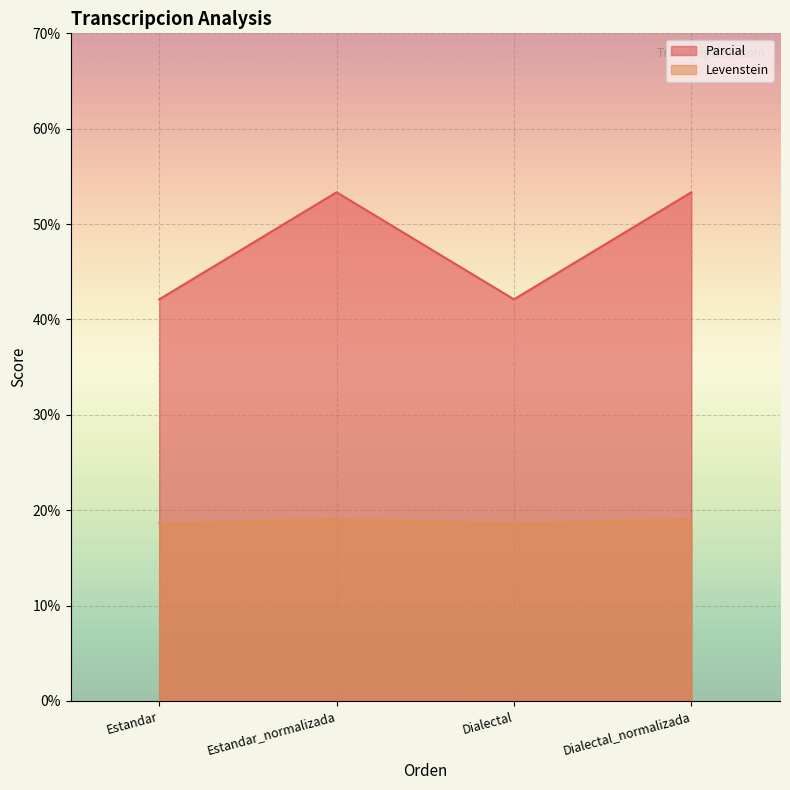

How many distinct data groups are displayed?

2